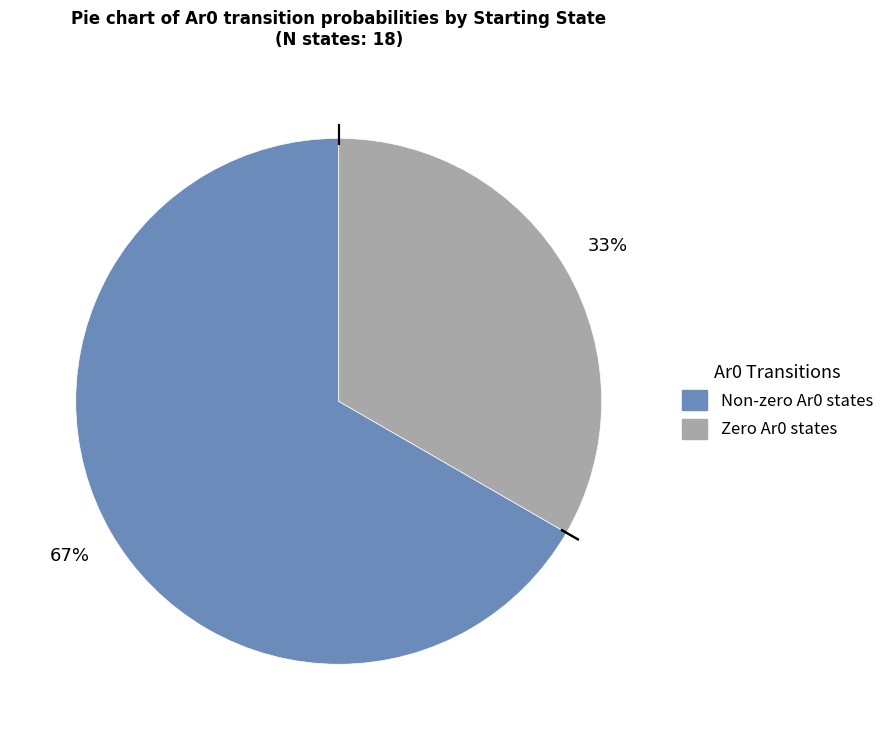

Does any single category account for the majority?

Yes